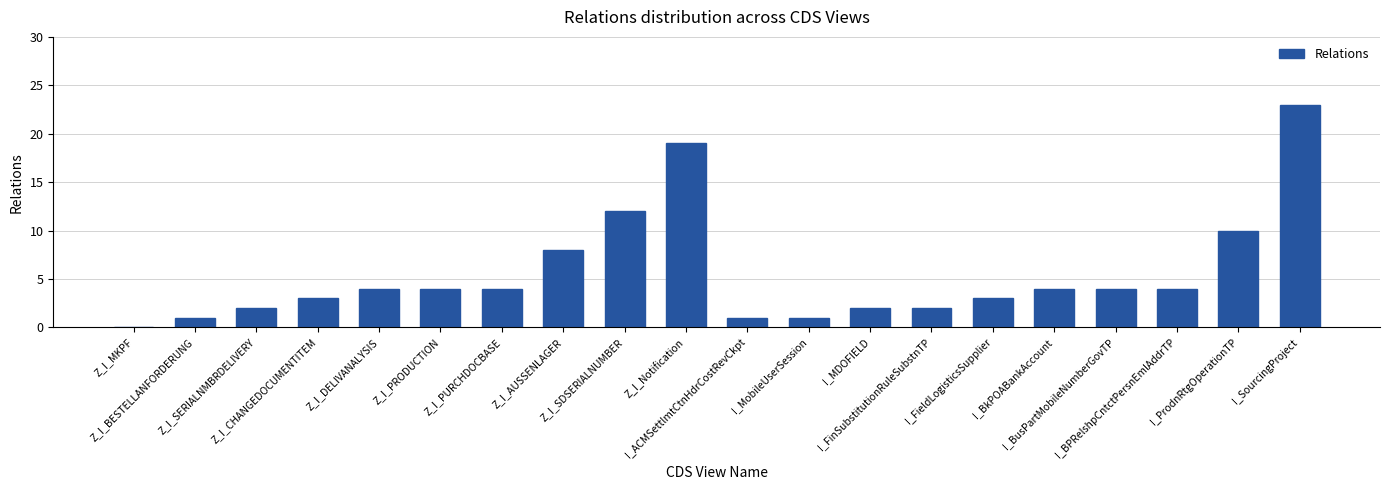

Does the chart contain stacked bars?

No